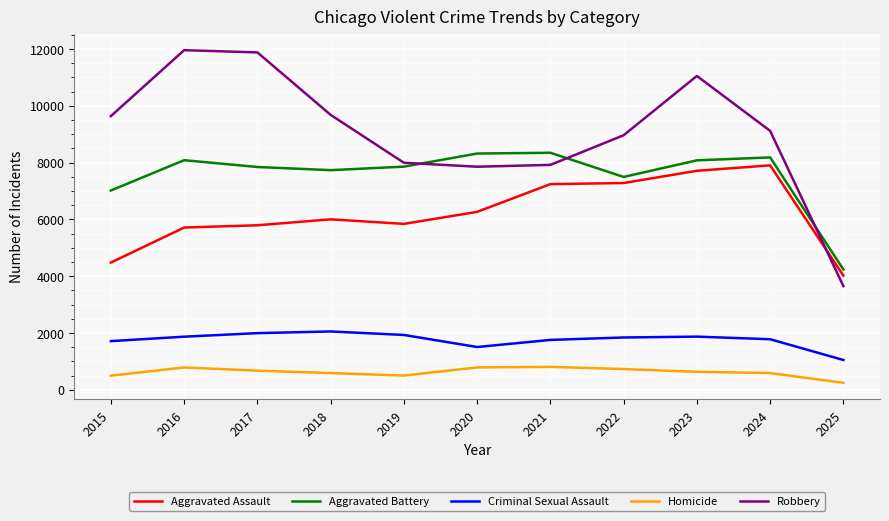

Which series changed the most between 2015 and 2023?

Aggravated Assault